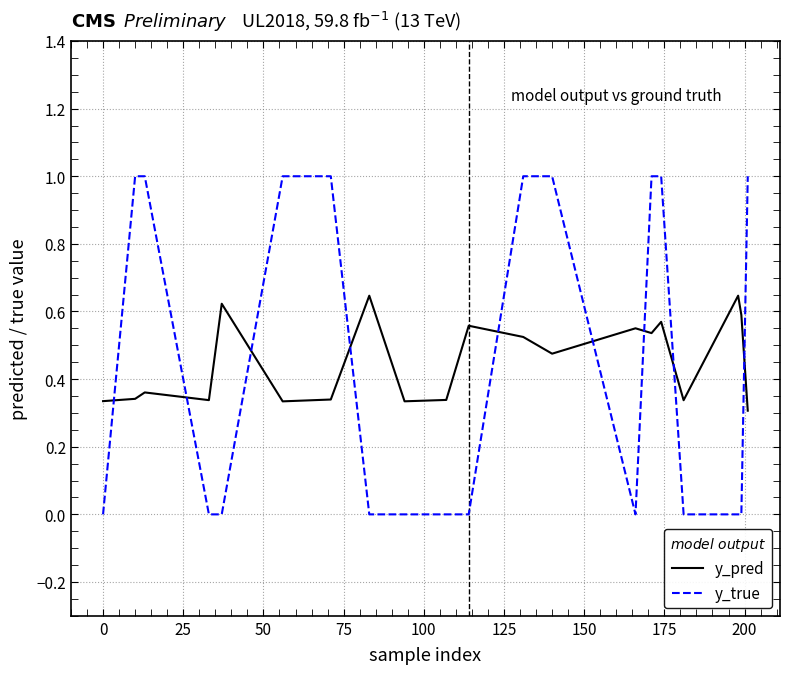

How many y_true values are between 0 and 1?

20